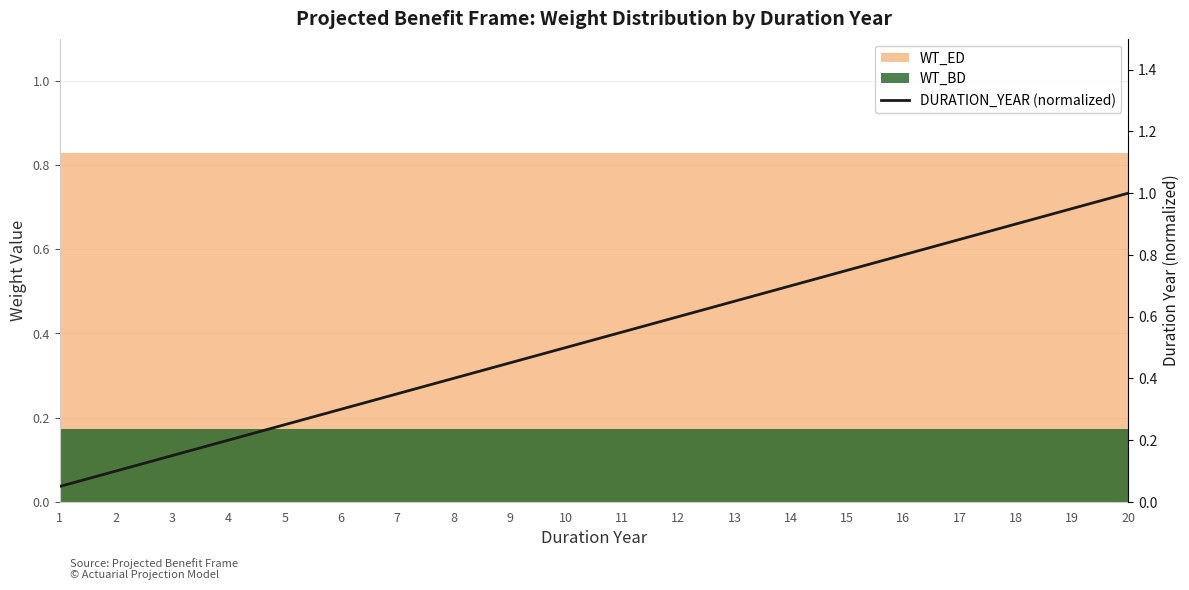

Reading right to left, extract all data points from this chart.

1.0	0.9	0.9	0.8	0.8	0.8	0.7	0.7	0.6	0.6	0.5	0.5	0.4	0.3	0.3	0.2	0.2	0.1	0.1	0.1